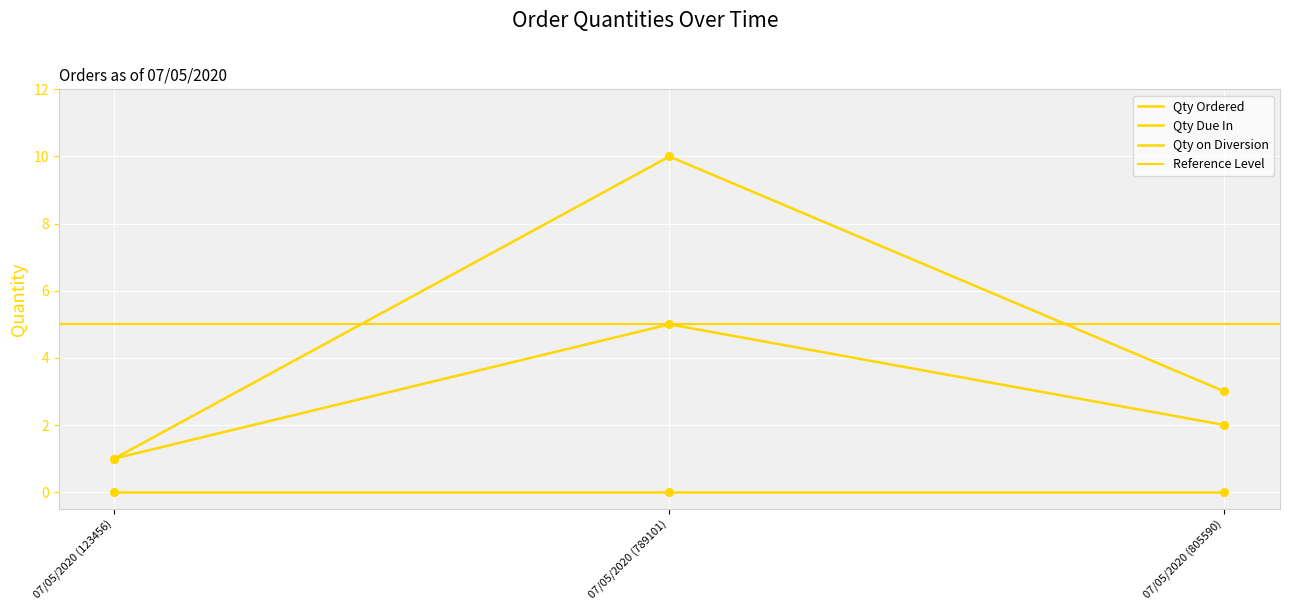

Which series has the largest total across all categories?

Qty Ordered